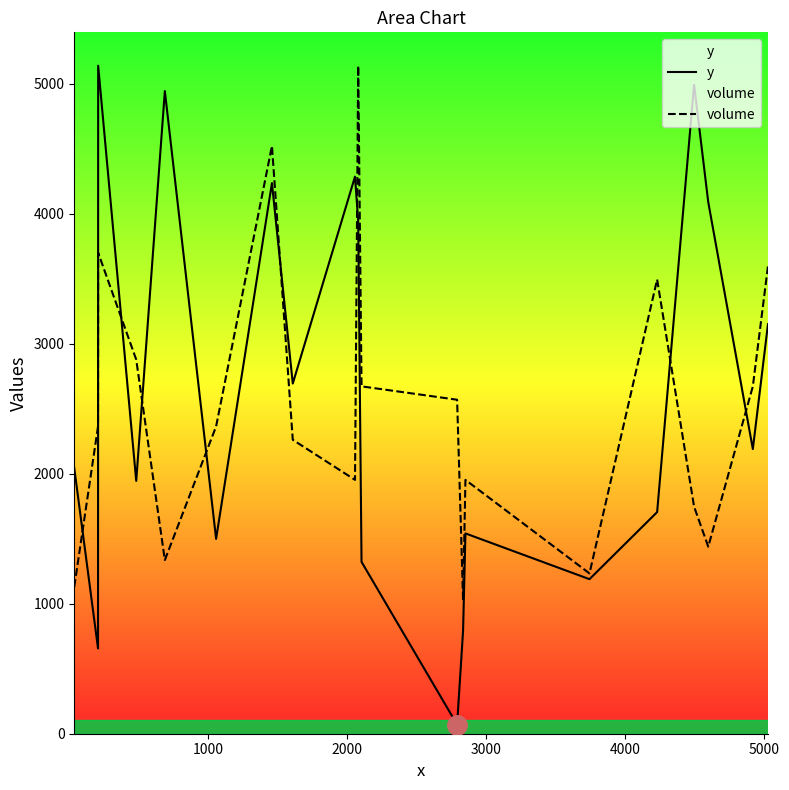

What is the maximum value for y?

5139.0